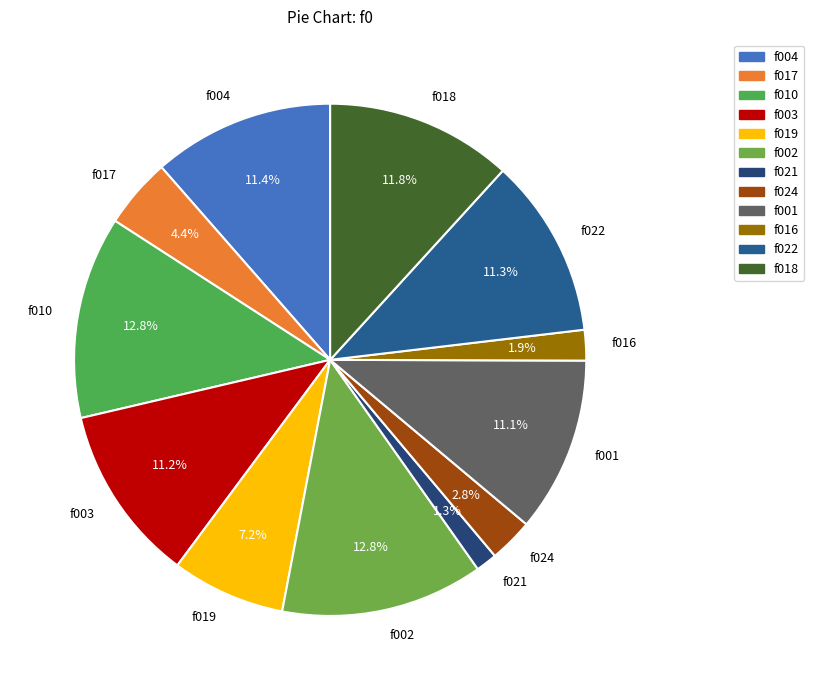

What is the smallest slice in the pie chart?

f021